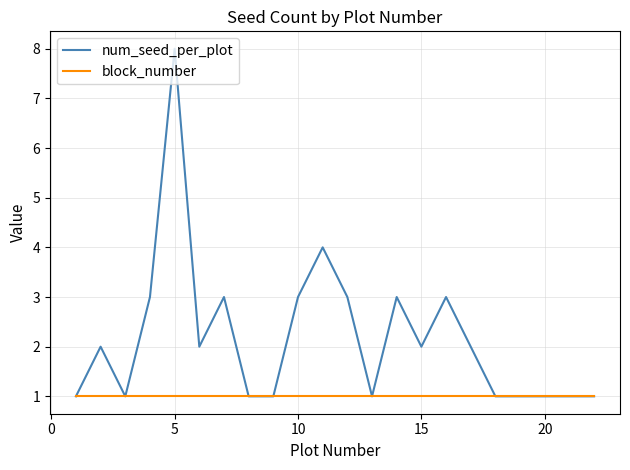

Which series has the largest total across all categories?

num_seed_per_plot